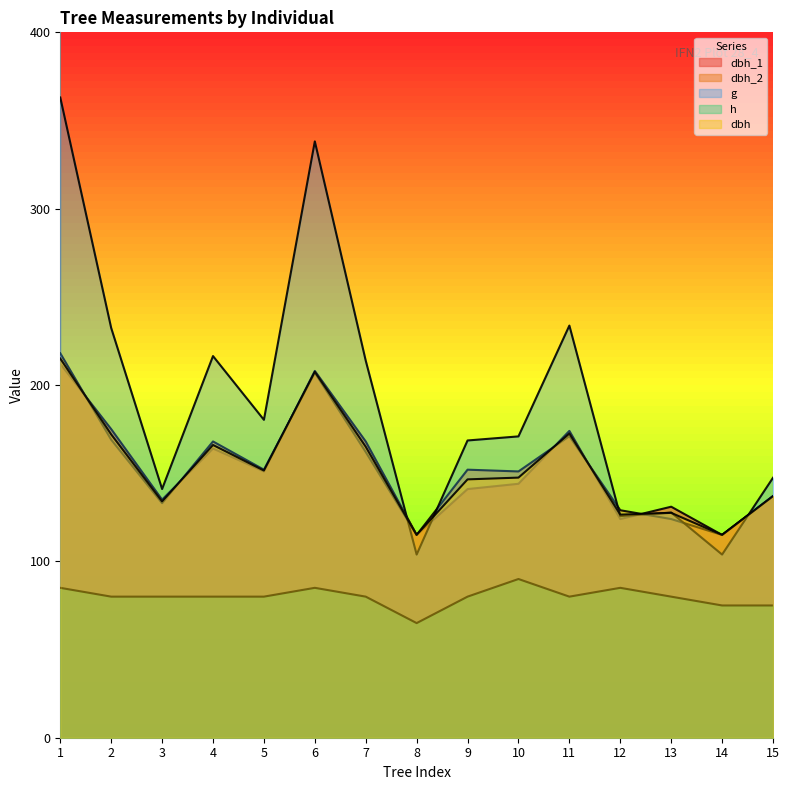

What is the difference between the g values at 8 and 7?

109.9